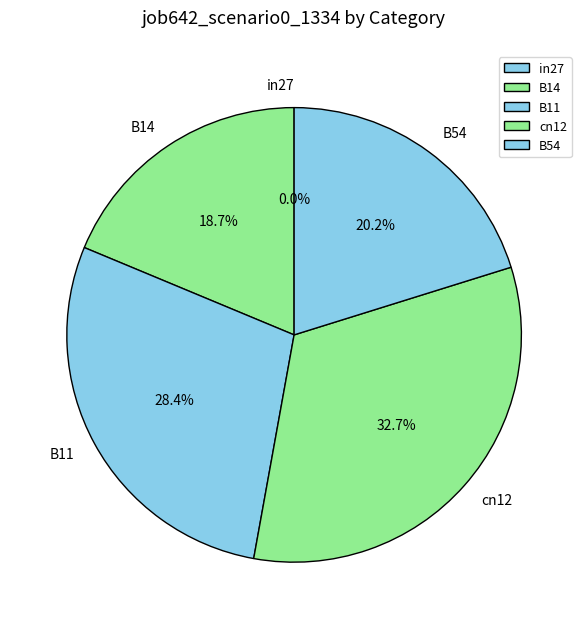

Does B11 represent more than half of the total?

No